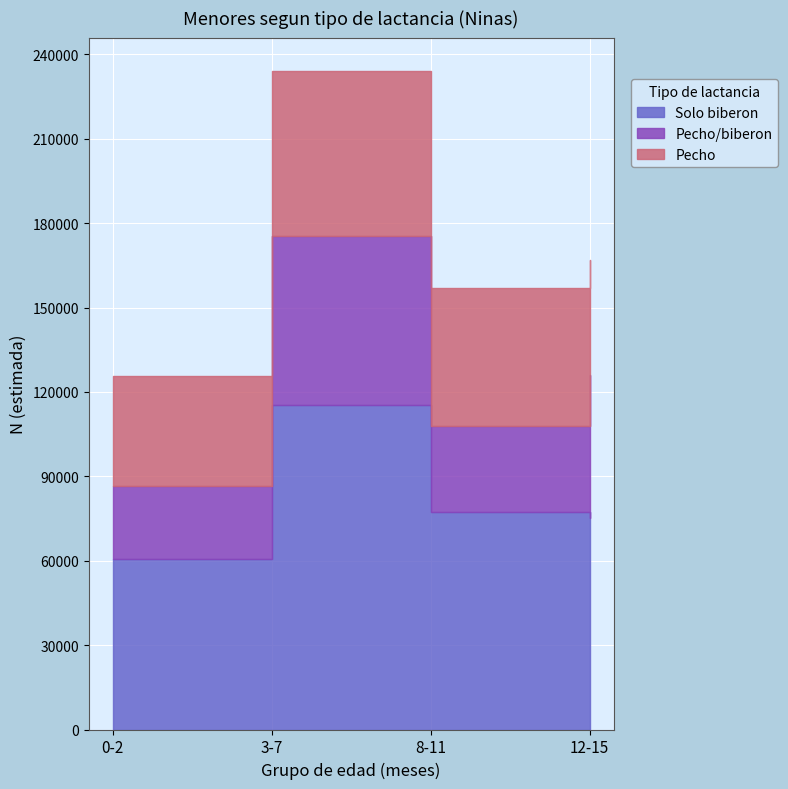

Rank the series by their maximum value, from lowest to highest.

Pecho, Pecho/biberon, Solo biberon